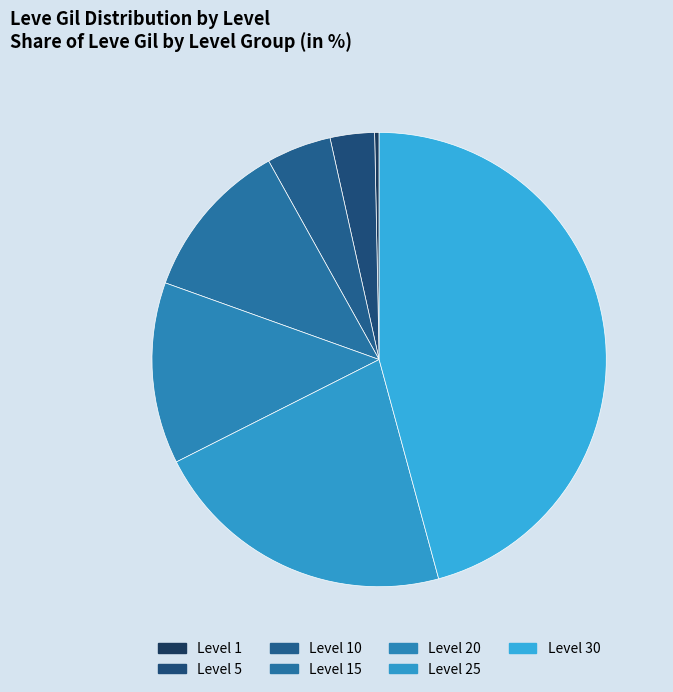

Is there any slice that represents more than half of the pie?

No